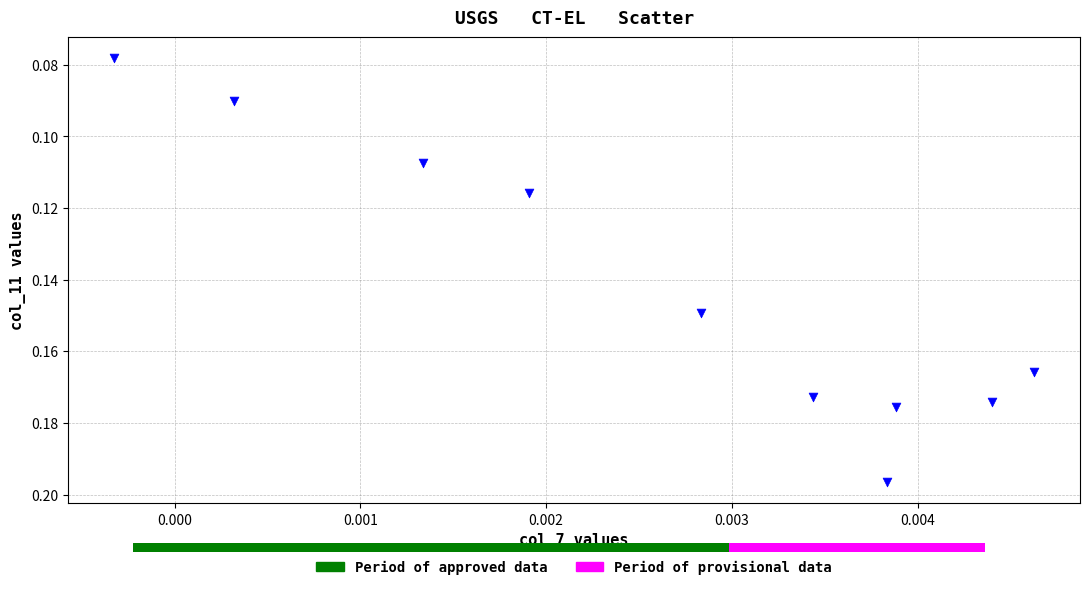

Count the number of points in this scatter plot.

10